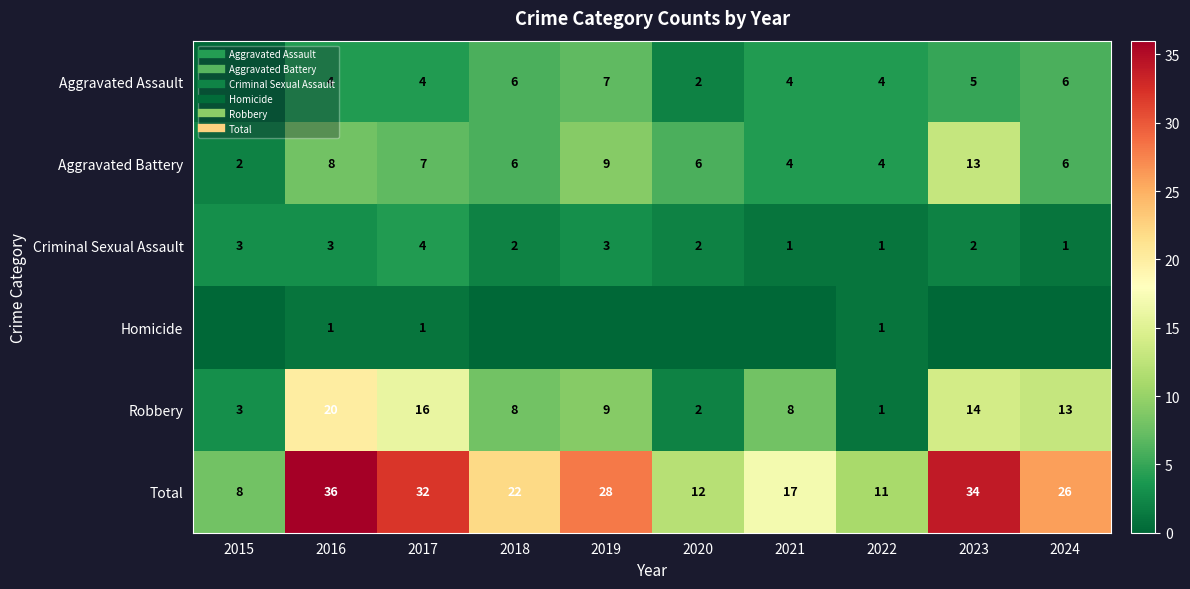

Which series changed the most between 2015 and 2017?

Total